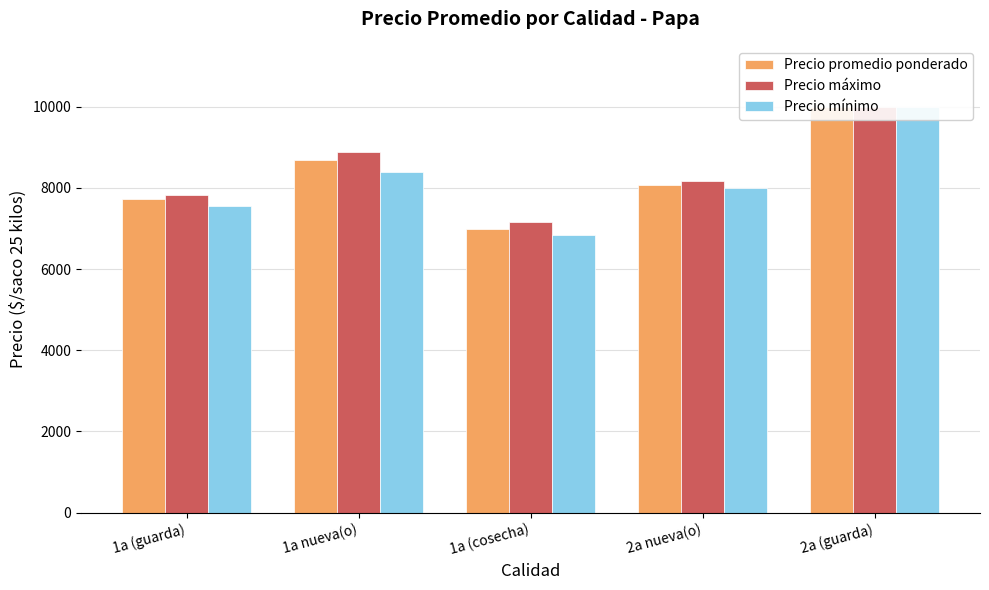

How many bars are there in total?

15